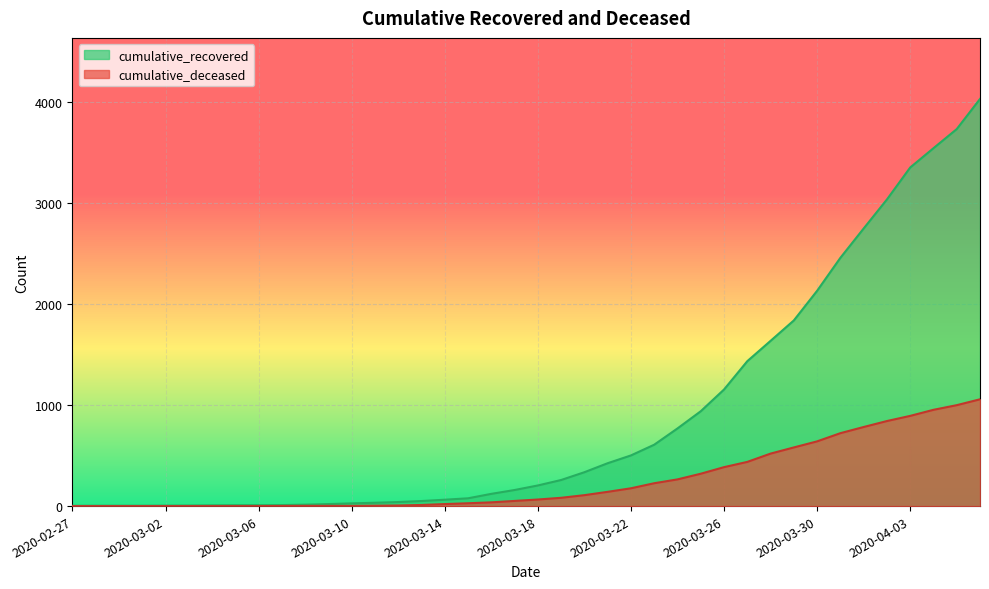

Reading left to right, what are all the values shown in this chart?

cumulative_recovered: 2020-02-27=3	2020-02-28=4	2020-02-29=4	2020-03-01=4	2020-03-02=5	2020-03-03=6	2020-03-04=8	2020-03-05=9	2020-03-06=9	2020-03-07=10	2020-03-08=14	2020-03-09=20	2020-03-10=27	2020-03-11=33	2020-03-12=40	2020-03-13=50	2020-03-14=63	2020-03-15=77	2020-03-16=121	2020-03-17=159	2020-03-18=204	2020-03-19=258	2020-03-20=335	2020-03-21=424	2020-03-22=501	2020-03-23=607	2020-03-24=768	2020-03-25=938	2020-03-26=1153	2020-03-27=1433	2020-03-28=1634	2020-03-29=1836	2020-03-30=2129	2020-03-31=2455	2020-04-01=2745	2020-04-02=3032	2020-04-03=3348	2020-04-04=3539	2020-04-05=3728	2020-04-06=4026
cumulative_deceased: 2020-02-27=0	2020-02-28=0	2020-02-29=0	2020-03-01=0	2020-03-02=0	2020-03-03=0	2020-03-04=0	2020-03-05=0	2020-03-06=0	2020-03-07=1	2020-03-08=2	2020-03-09=2	2020-03-10=2	2020-03-11=4	2020-03-12=6	2020-03-13=11	2020-03-14=20	2020-03-15=28	2020-03-16=37	2020-03-17=51	2020-03-18=65	2020-03-19=82	2020-03-20=108	2020-03-21=141	2020-03-22=176	2020-03-23=226	2020-03-24=264	2020-03-25=320	2020-03-26=385	2020-03-27=437	2020-03-28=519	2020-03-29=580	2020-03-30=640	2020-03-31=721	2020-04-01=782	2020-04-02=841	2020-04-03=892	2020-04-04=952	2020-04-05=998	2020-04-06=1056